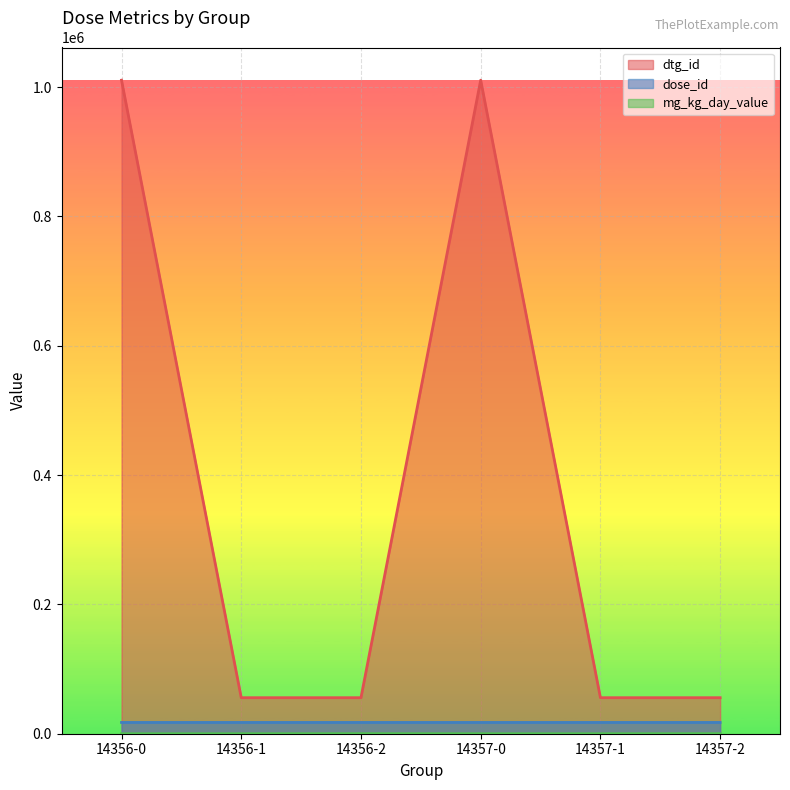

Is it true that dtg_id equals 33325 at 14356-1?

False